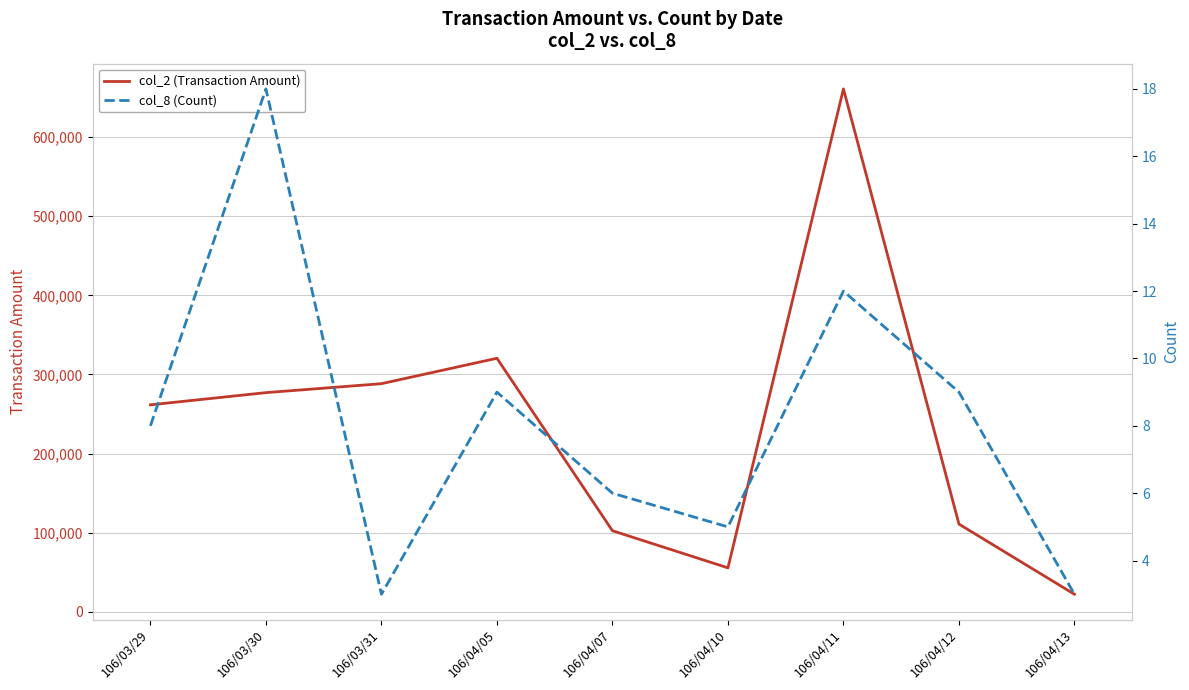

Which label corresponds to the smallest value in the chart?

106/03/31